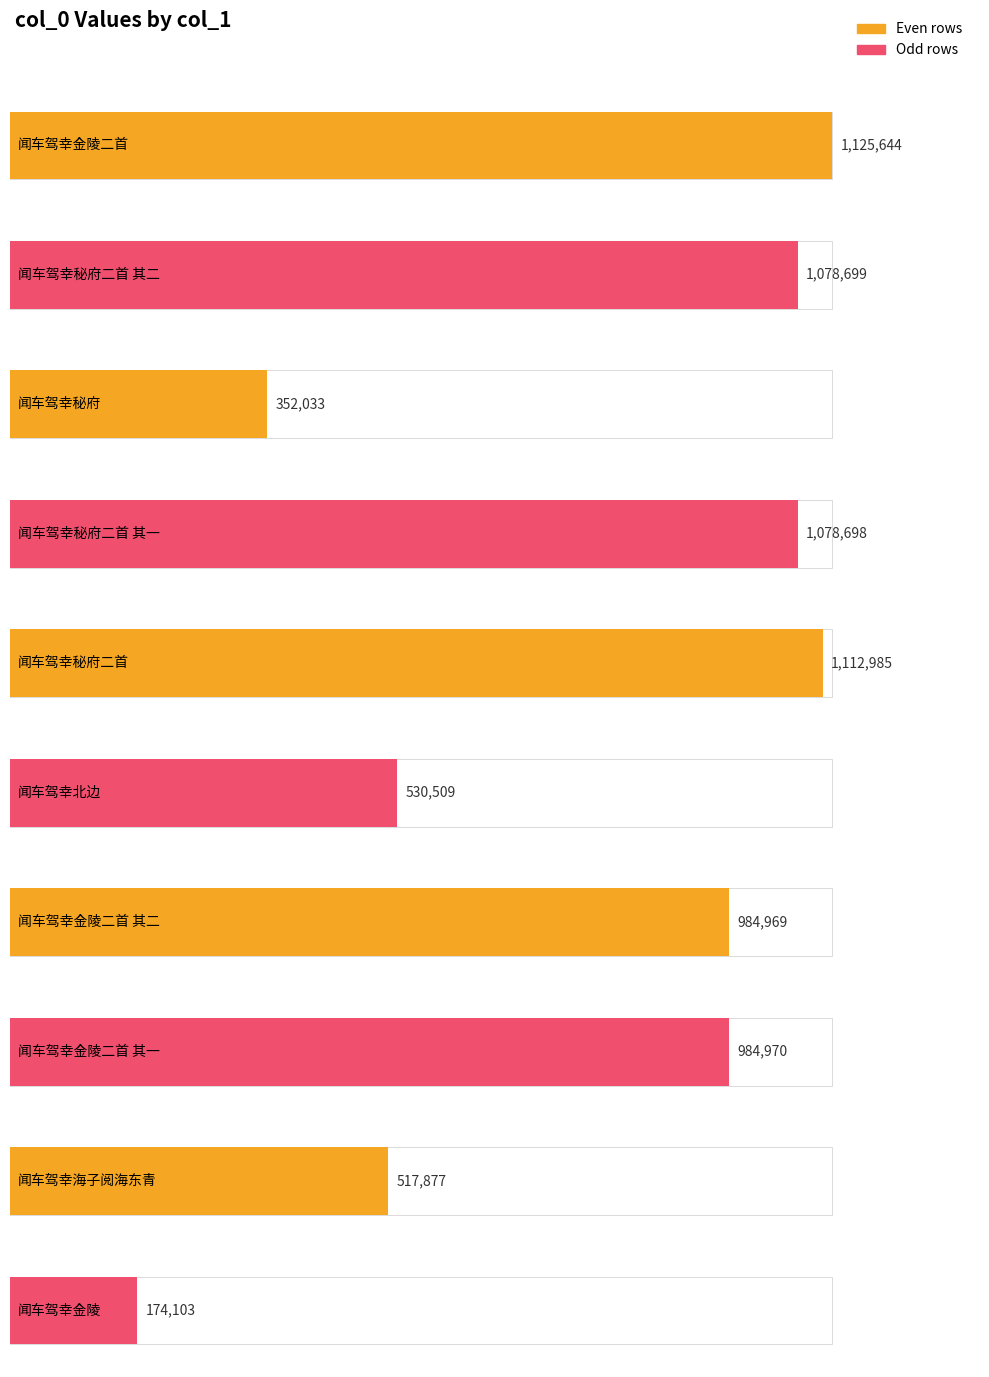

What is the value of the 7th bar from the left?

984969